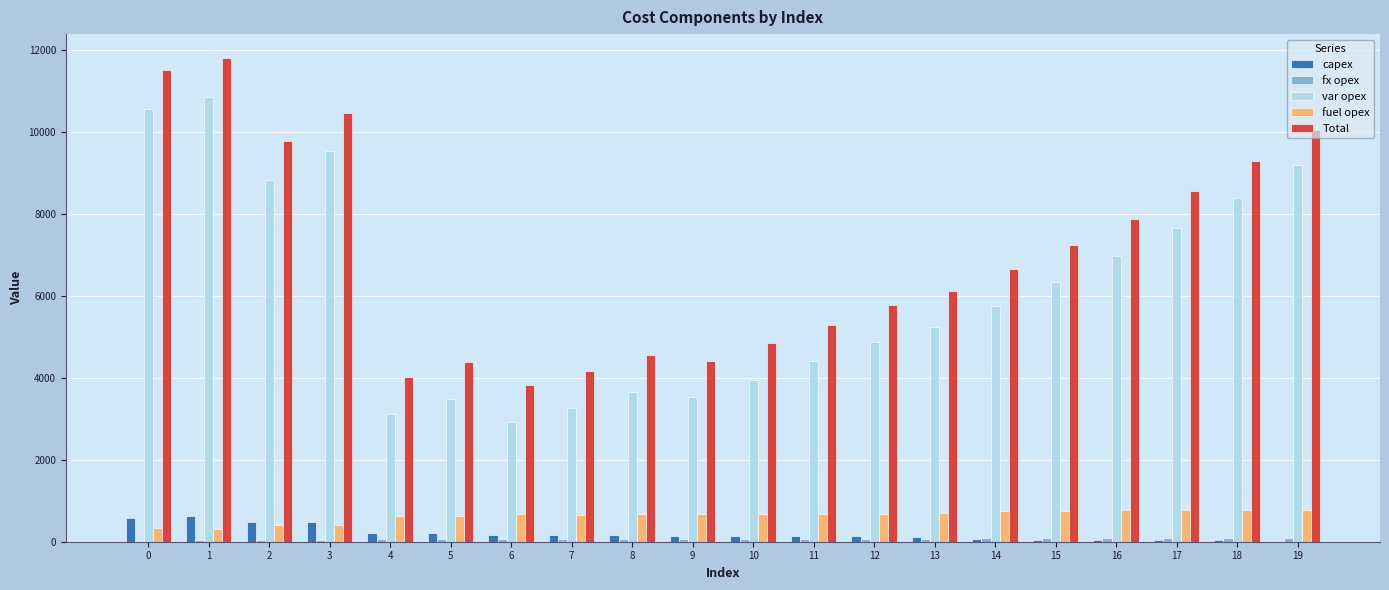

Where is fuel opex nearest to the value 540?

4